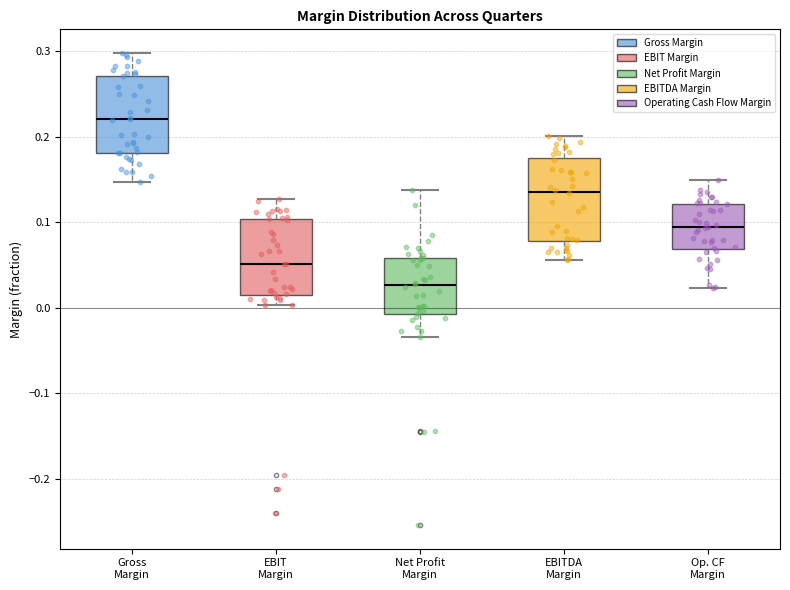

Where does the upper whisker of the box for Gross Margin end on the y-axis? The values are not printed on the chart, so give them approximately, as read against the axis.

0.30